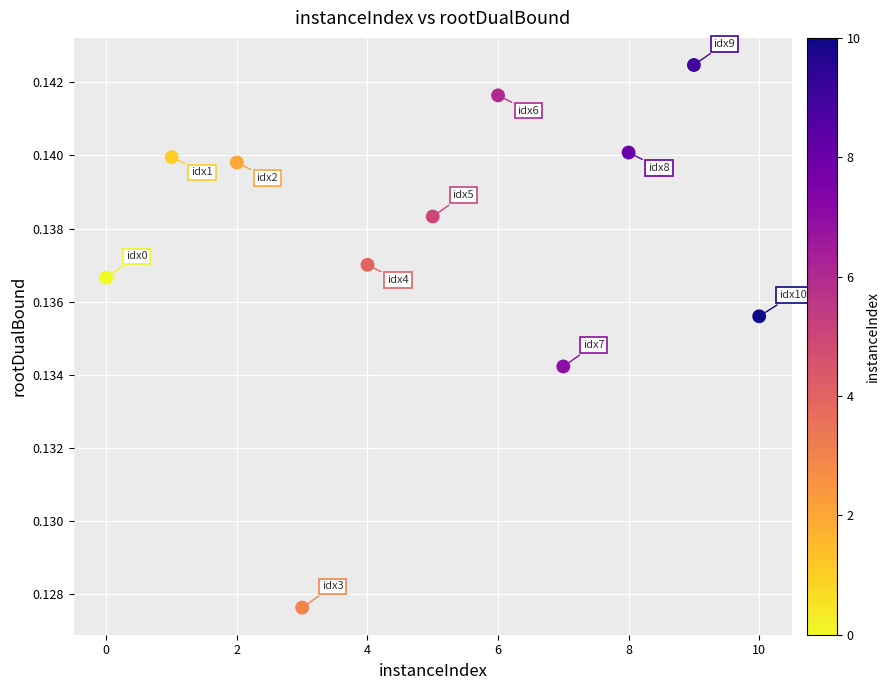

What is the average X value?

5.0